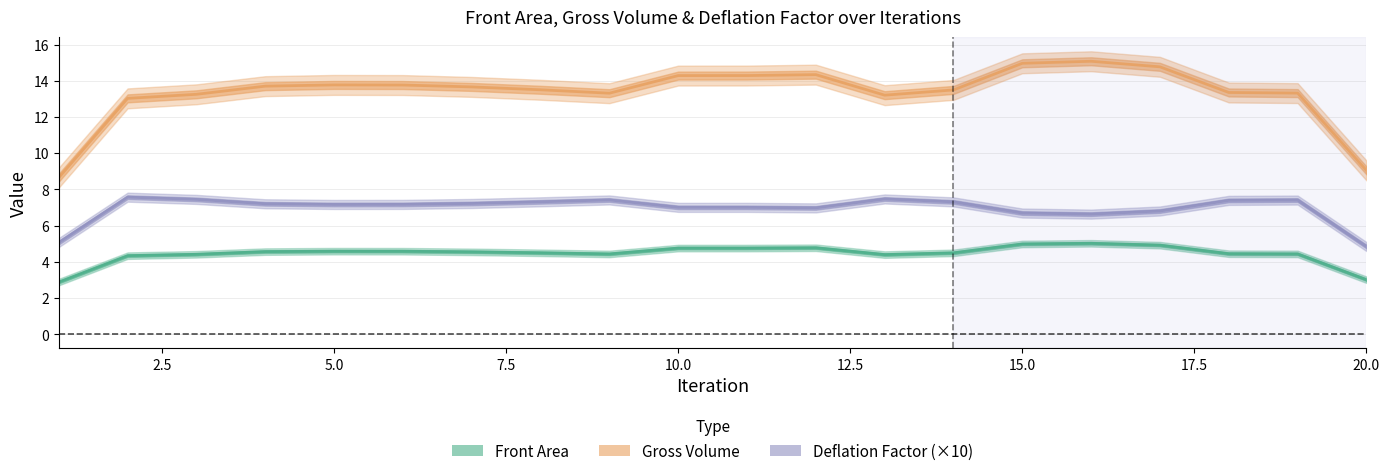

What is the lowest value of the Gross Volume series?

8.7